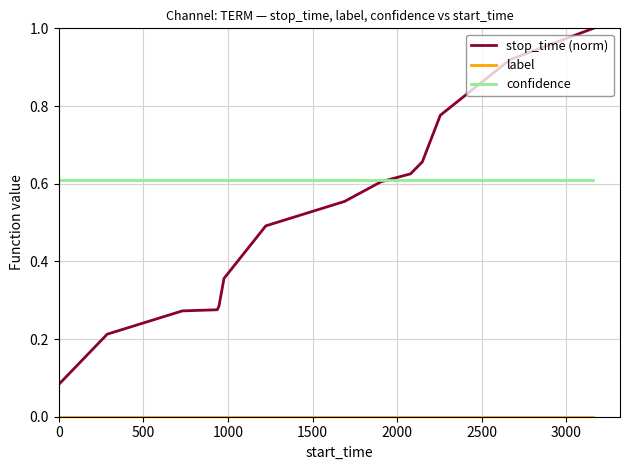

What is the greatest value displayed?

1.0